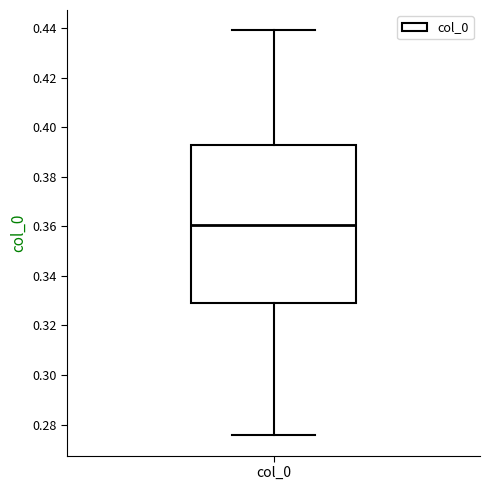

Read this box plot against the y-axis: the position of the median line, the range covered by the box, and the ends of both whiskers. The values are not printed on the chart, so give them approximately, as read against the axis.

median 0.360, box 0.330 to 0.392, whiskers 0.276 to 0.440